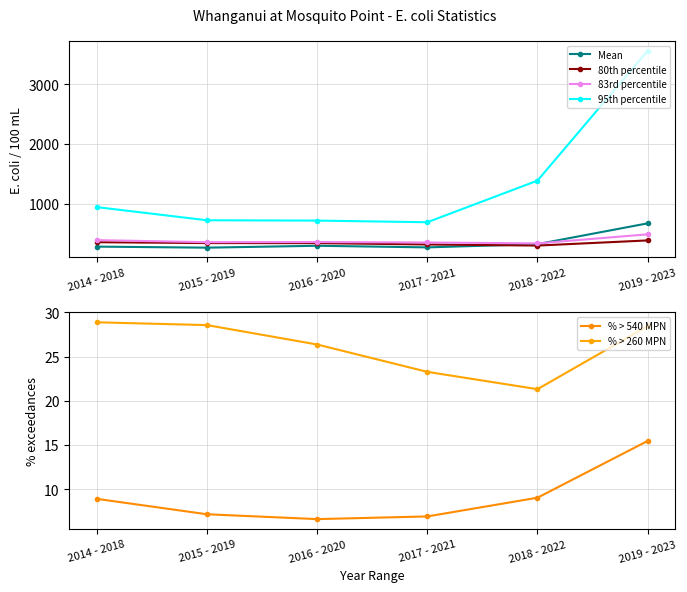

How many values in the % > 260 MPN series are below 28?

3